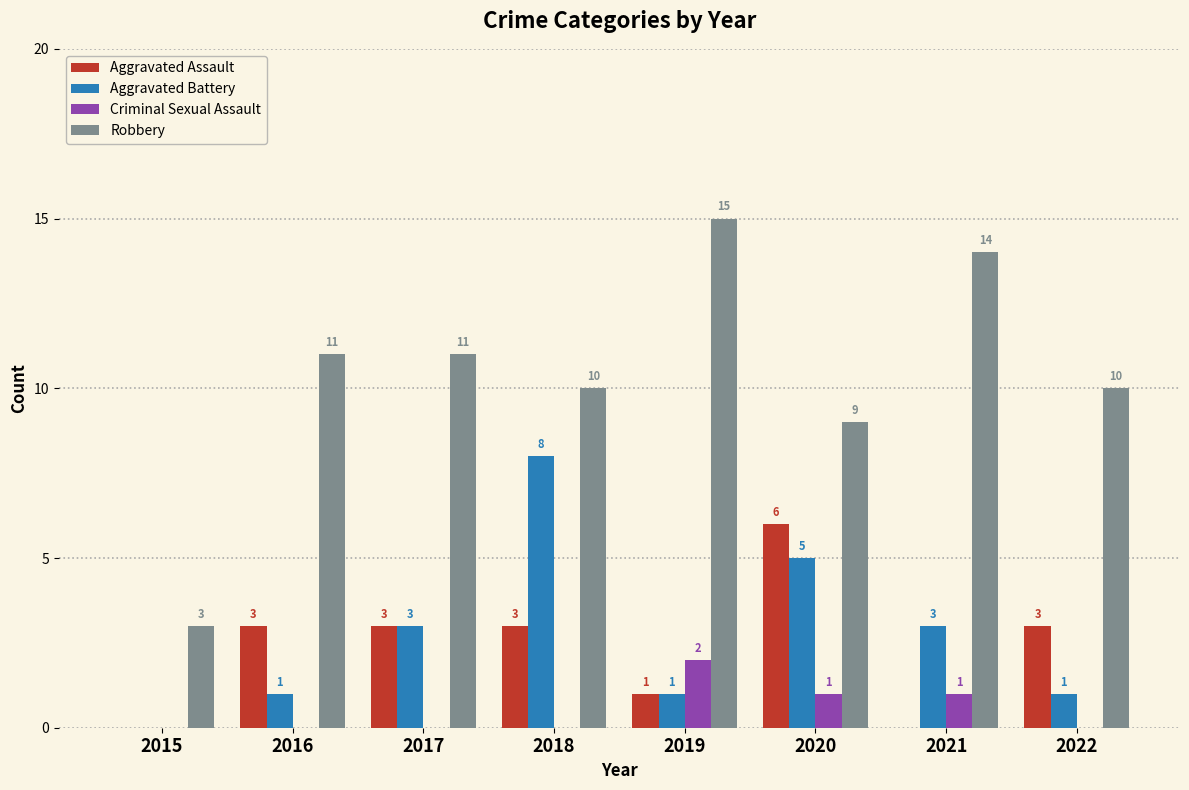

What value does the Aggravated Battery series have at 2019?

1